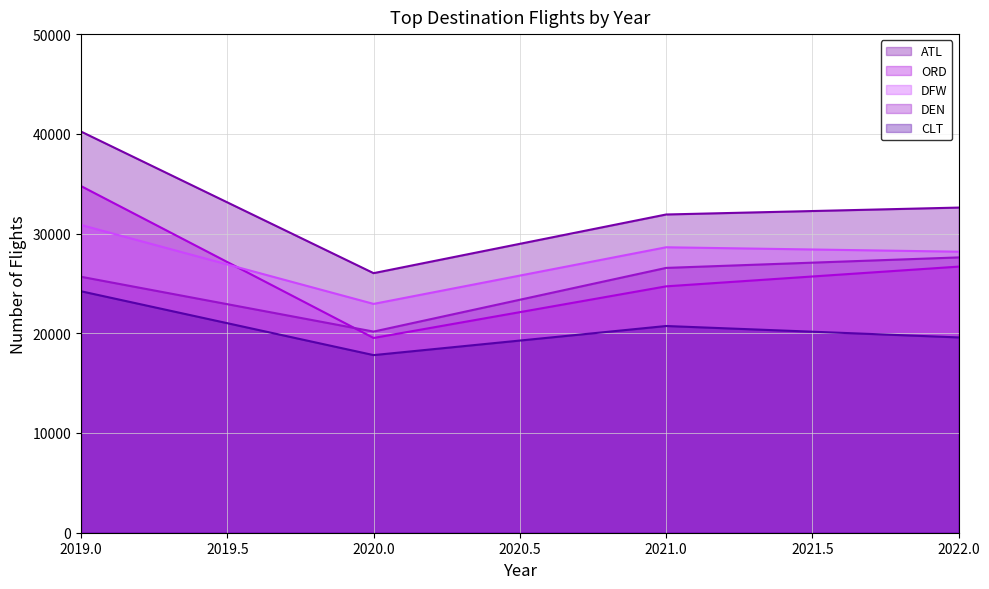

True or false: CLT and DEN intersect in this chart.

False